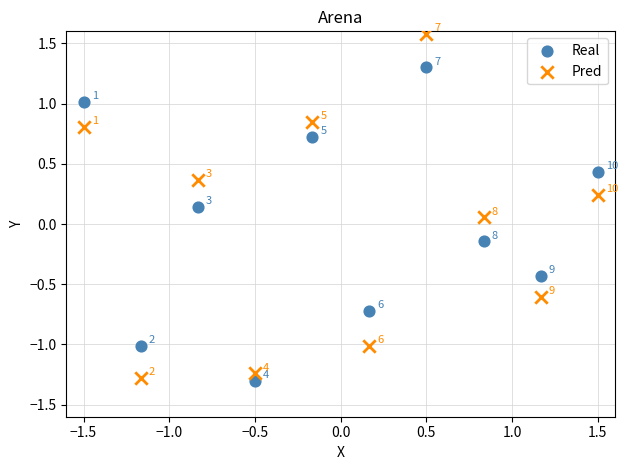

Which series reaches the minimum Y coordinate?

Real